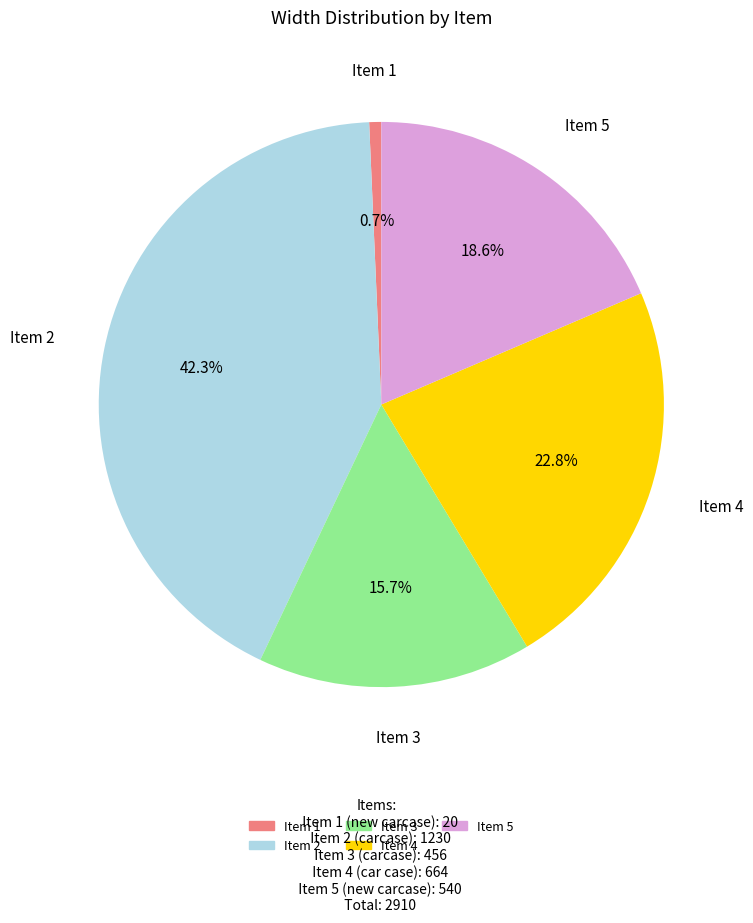

What percentage is NOT represented by Item 4?

77.2%